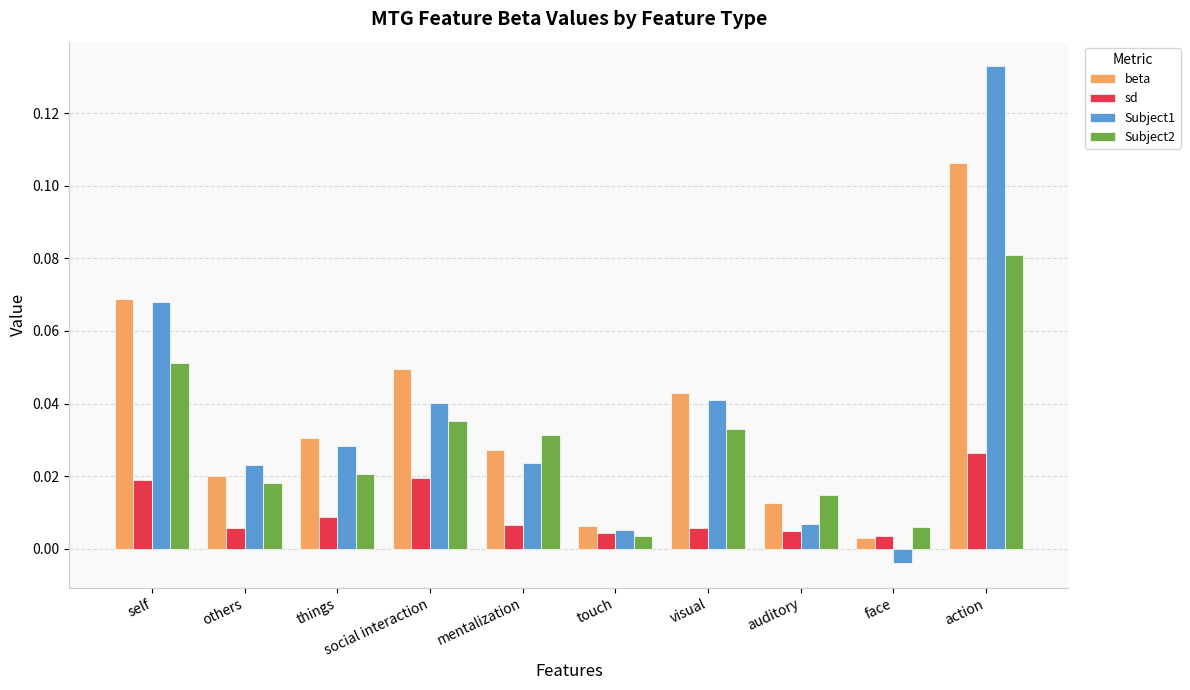

At which label is Subject2 closest to 0?

touch